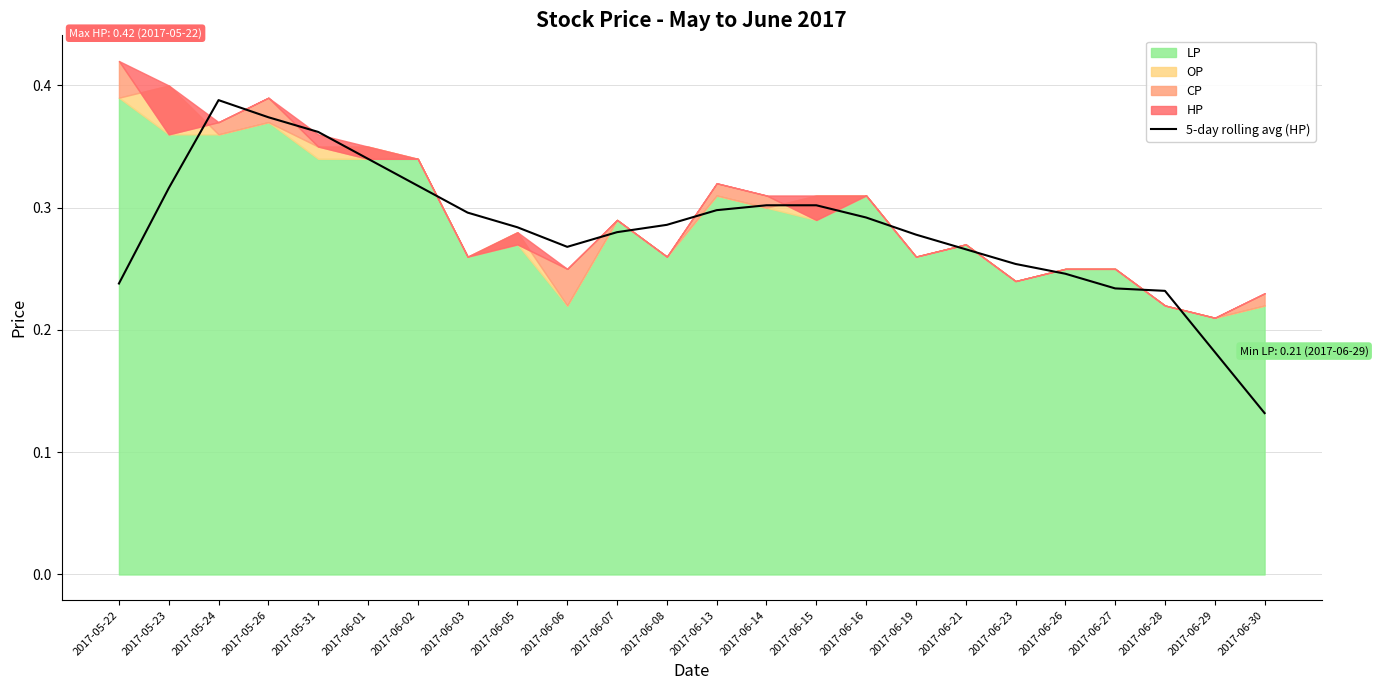

What is the change in value from 2017-06-14 to 2017-06-29?

-0.1